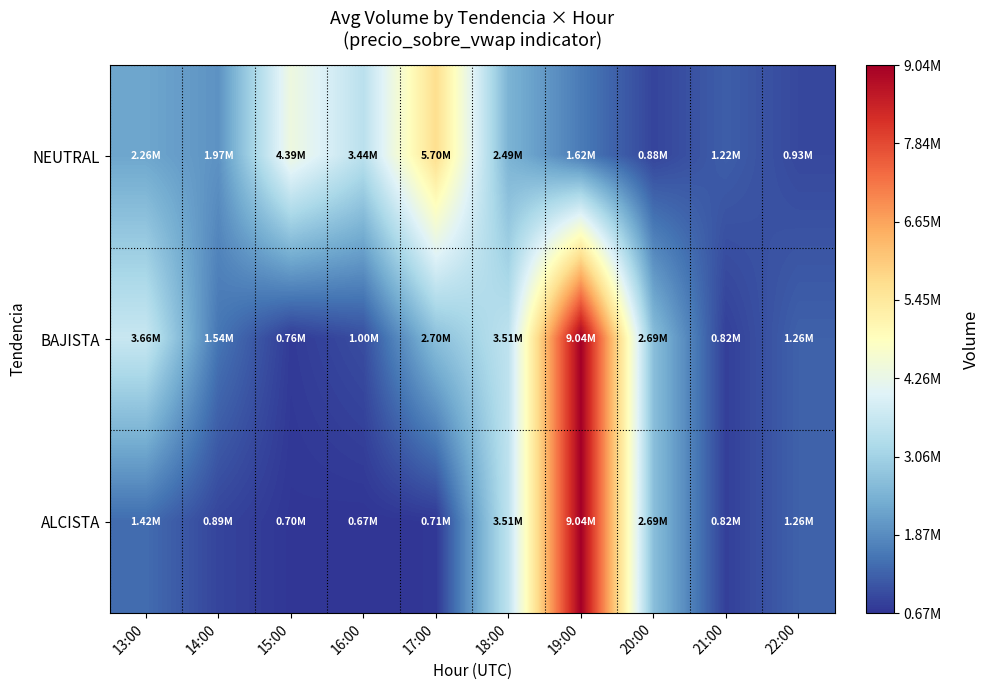

What is the total value across all series at 15:00?

5843253.0